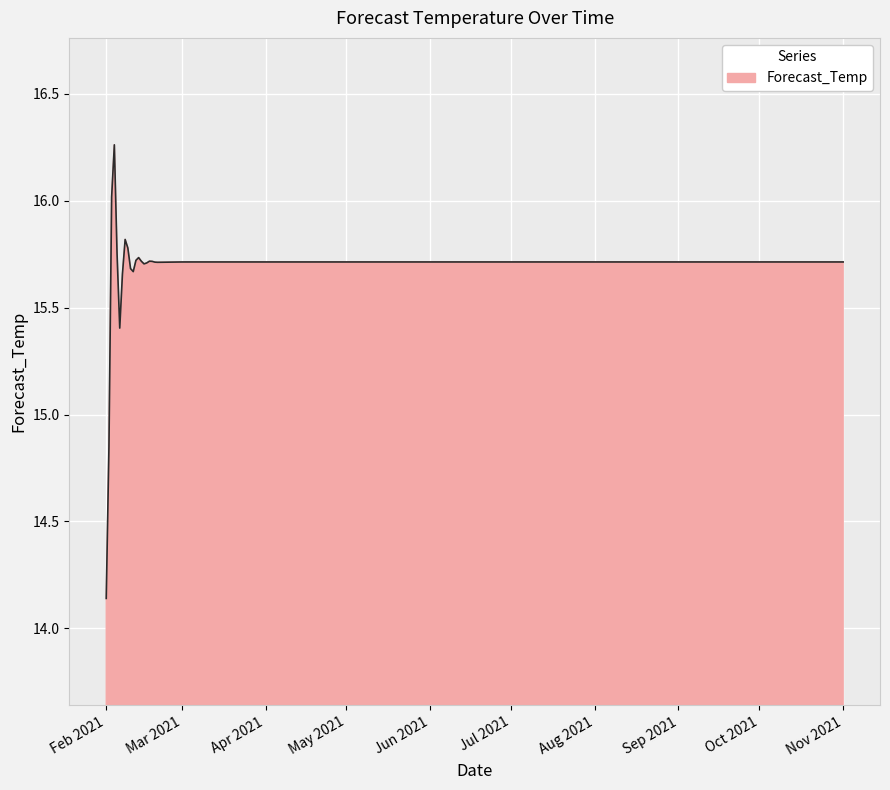

Does the chart display data point markers on the line(s)?

No